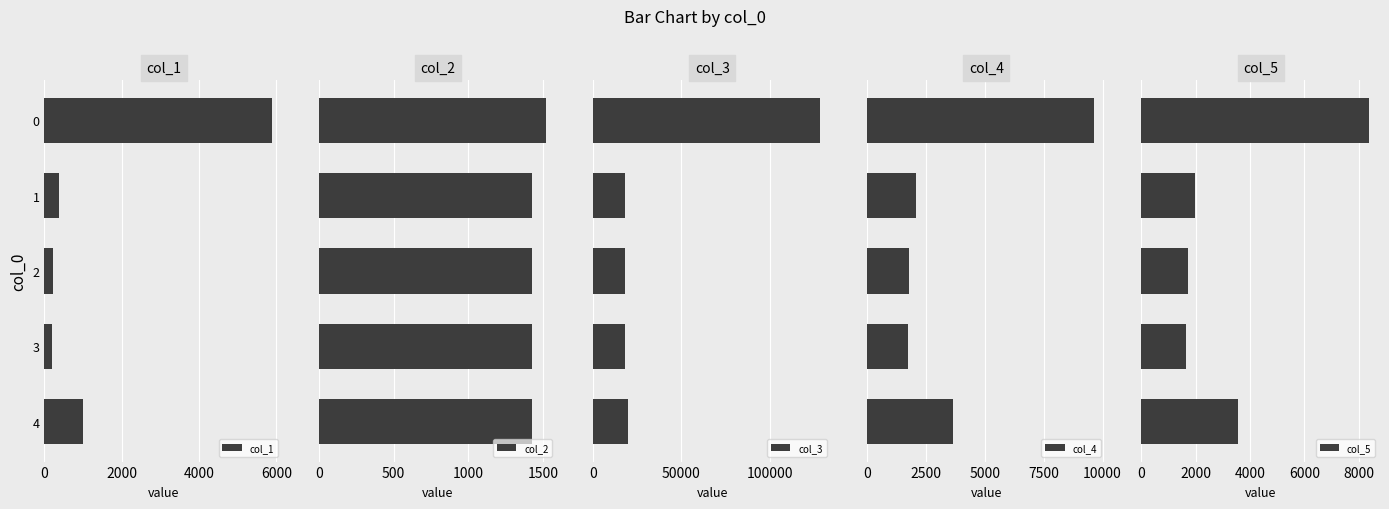

What is the value of the col_3 bar at the 5th from the left?

19624.9